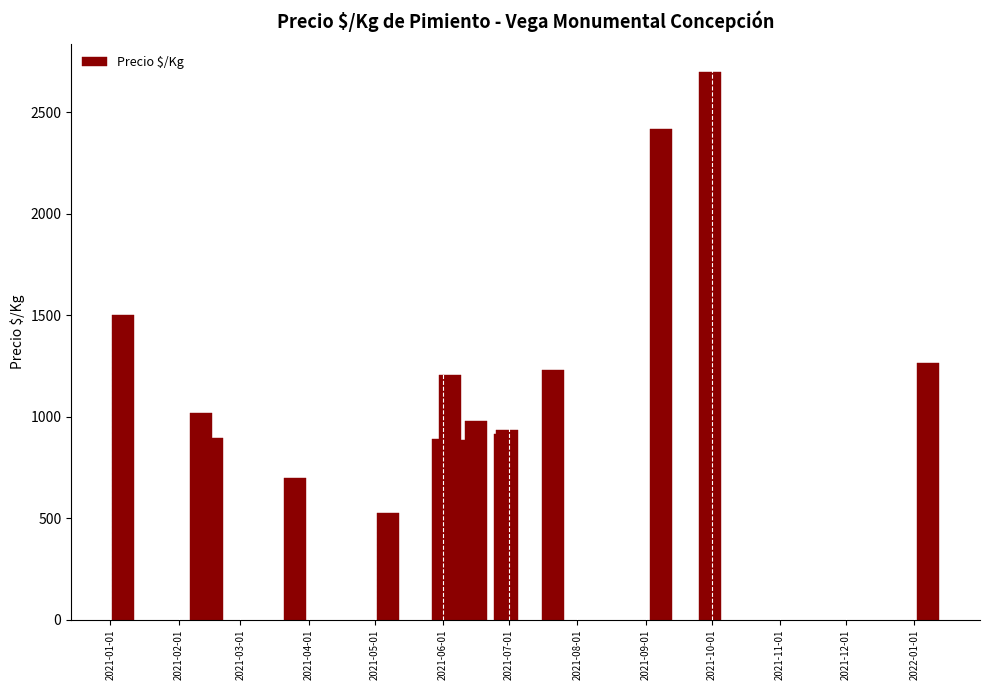

How many values are below 978?

7